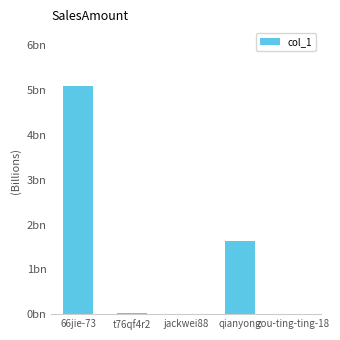

Reading right to left, extract all data points from this chart.

zou-ting-ting-18=0	qianyong=1634	jackwei88=4	t76qf4r2=37	66jie-73=5104